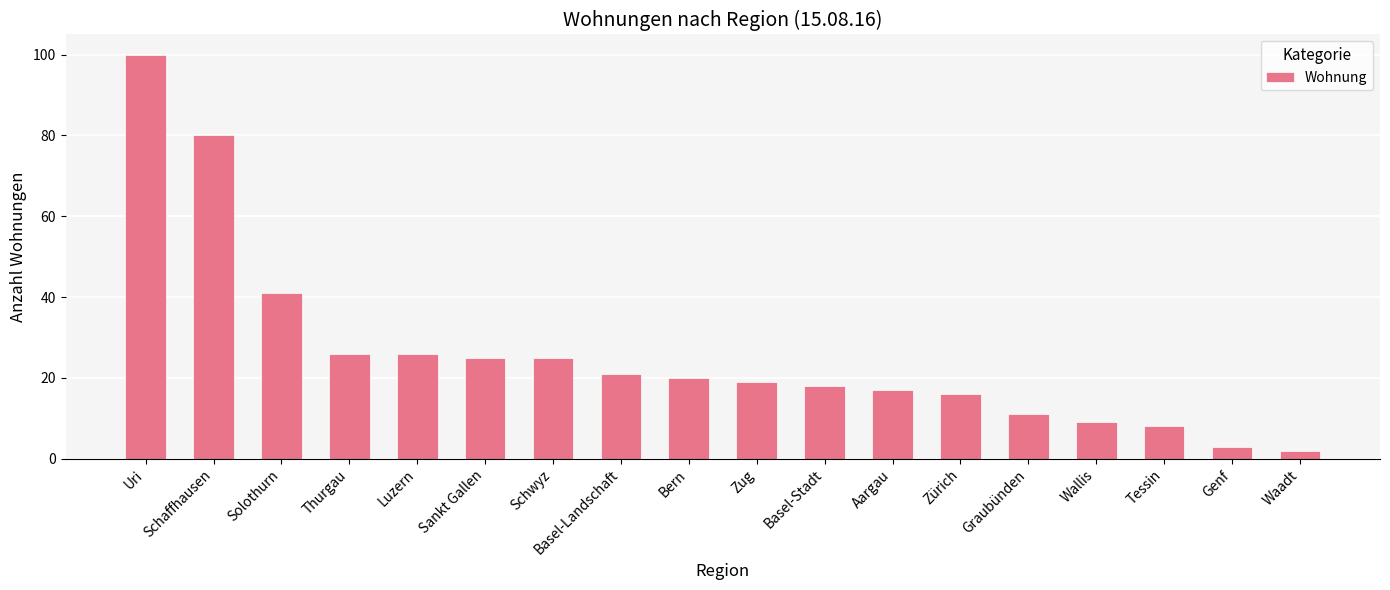

At which label does the data first exceed 20?

Uri